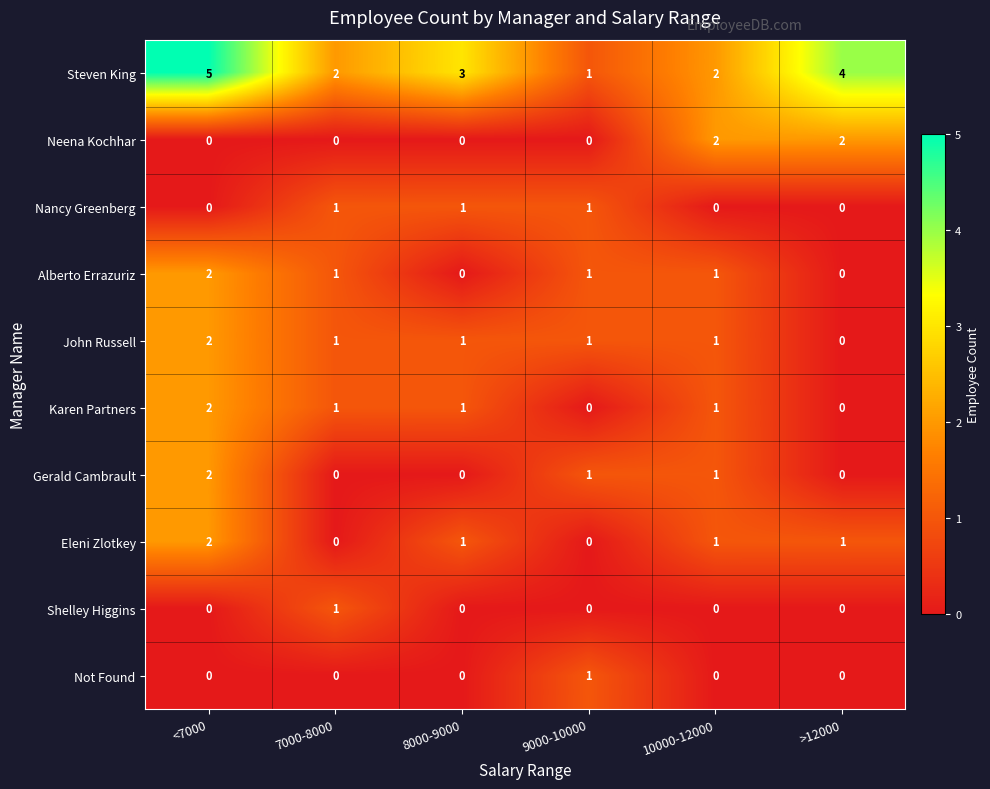

The value of Neena Kochhar at <7000 is 0. True or false?

True